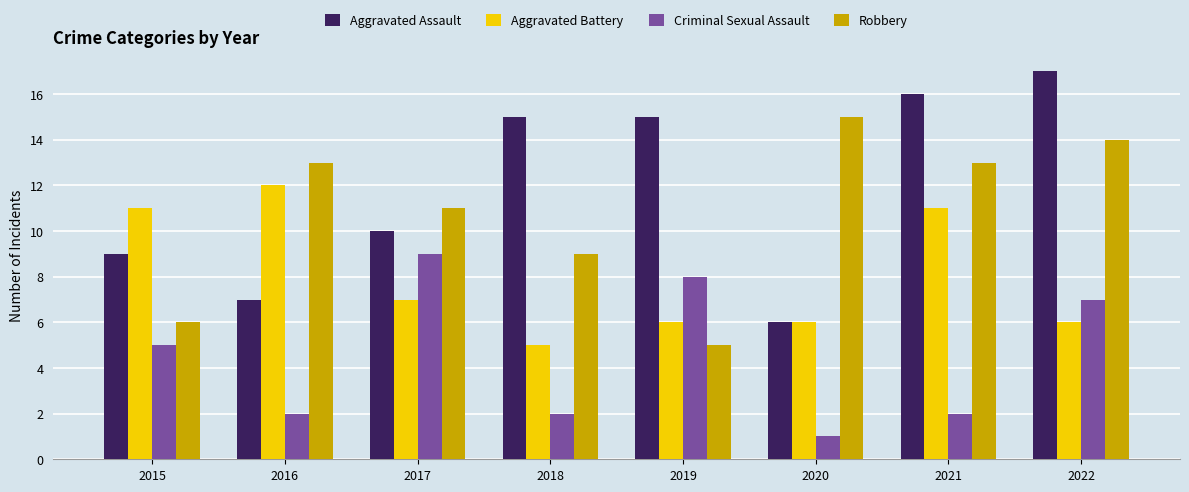

Reading right to left, extract all data points from this chart.

Aggravated Assault: 17	16	6	15	15	10	7	9
Aggravated Battery: 6	11	6	6	5	7	12	11
Criminal Sexual Assault: 7	2	1	8	2	9	2	5
Robbery: 14	13	15	5	9	11	13	6